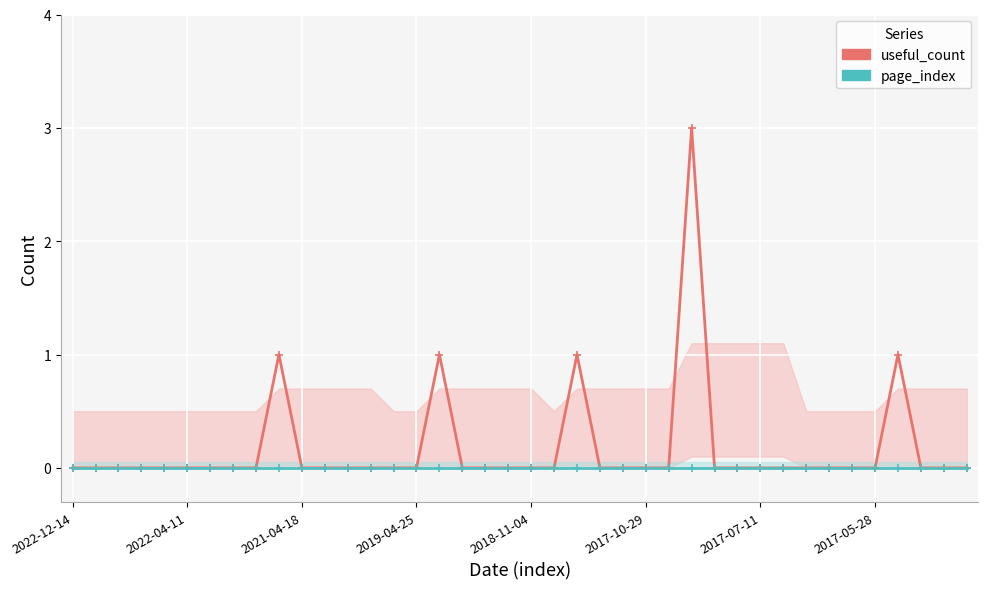

True or false: page_index has more than 2 interior local peaks.

False